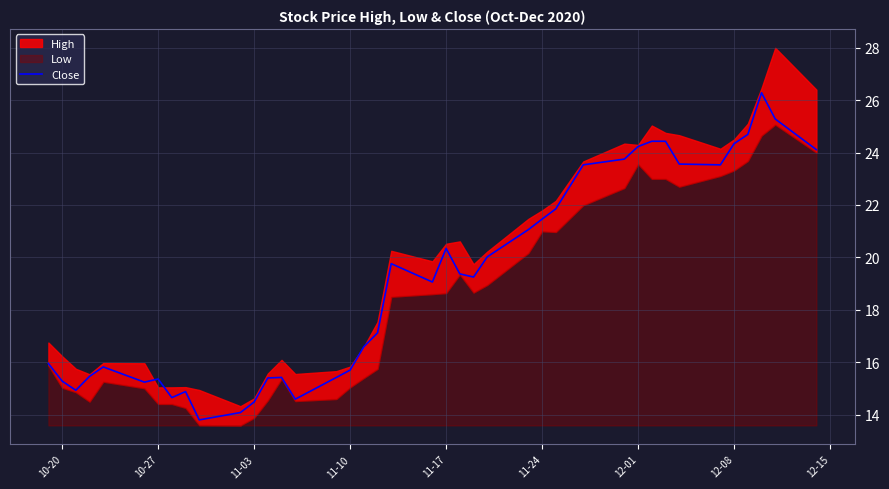

True or false: there are more than 0 points higher than both neighbors.

True